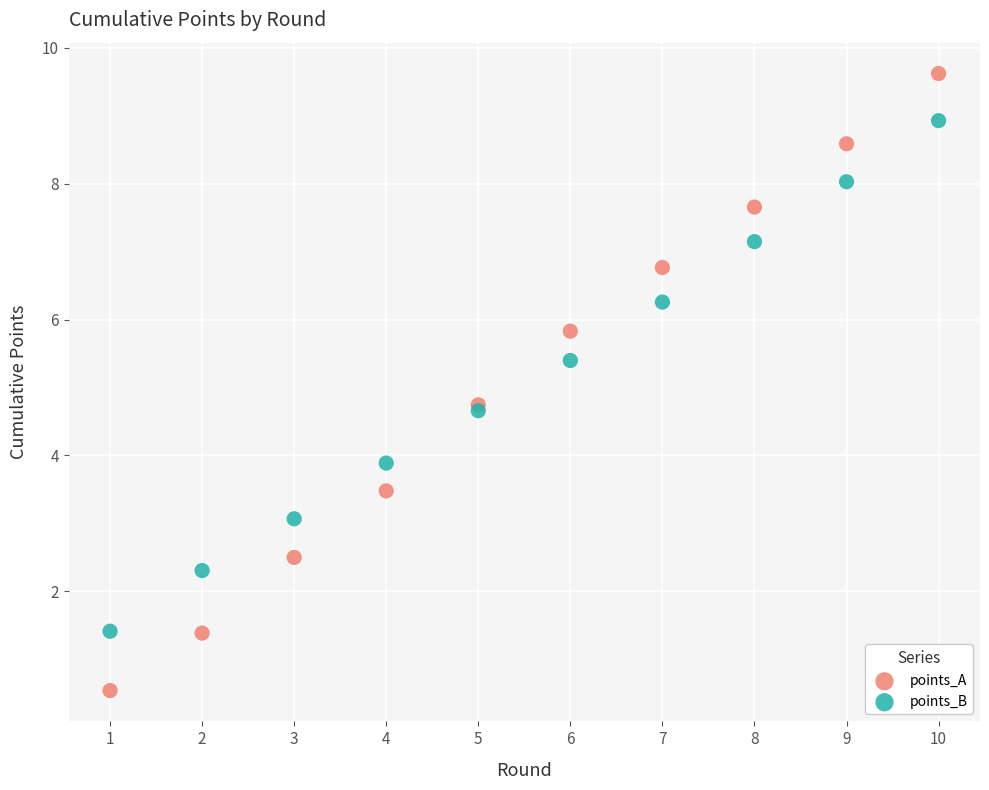

Which series contains the highest Y value?

points_A